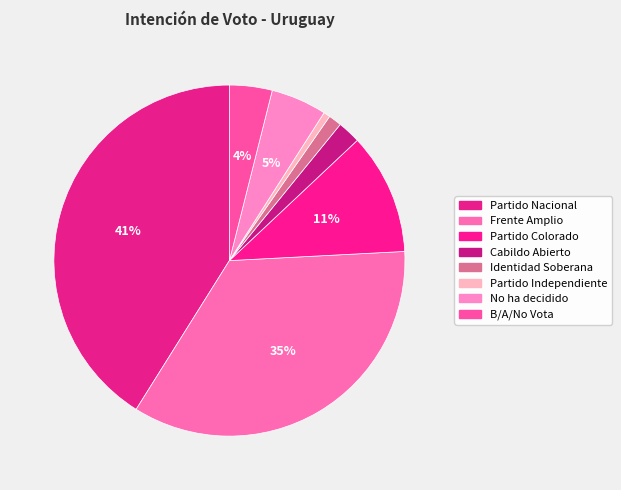

Count the number of slices in the pie.

8